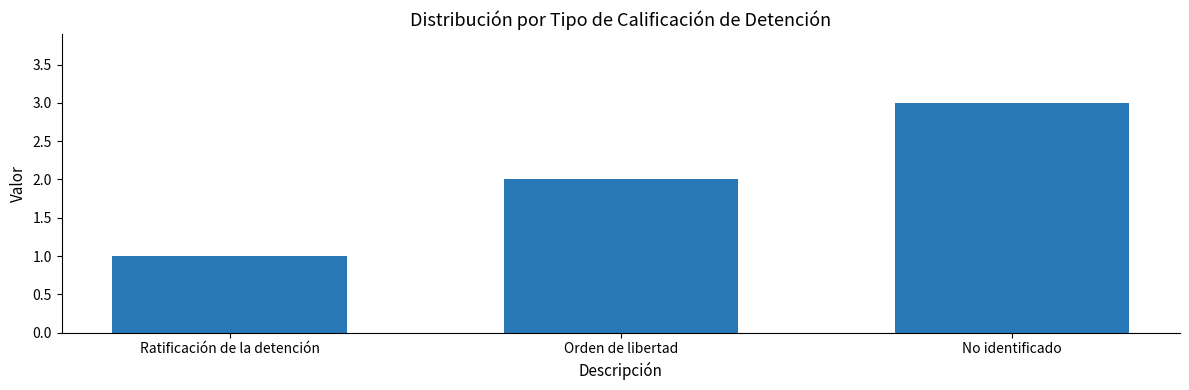

What is the change in value from Ratificación de la detención to No identificado?

+2